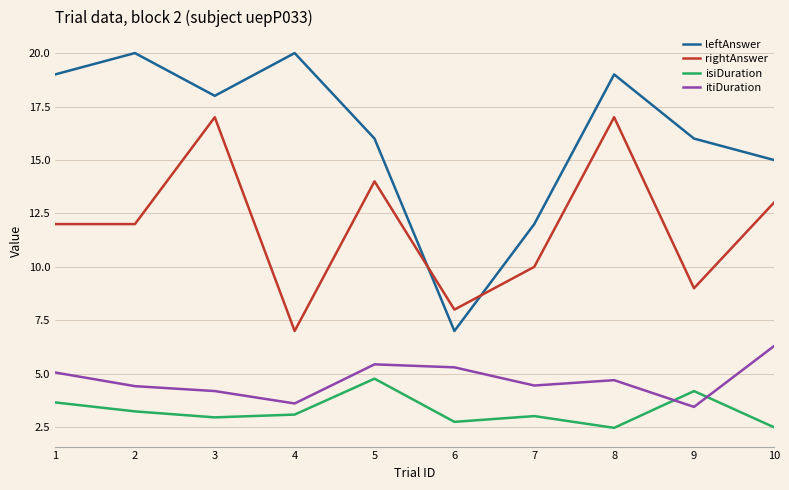

What is the greatest value displayed?

20.0